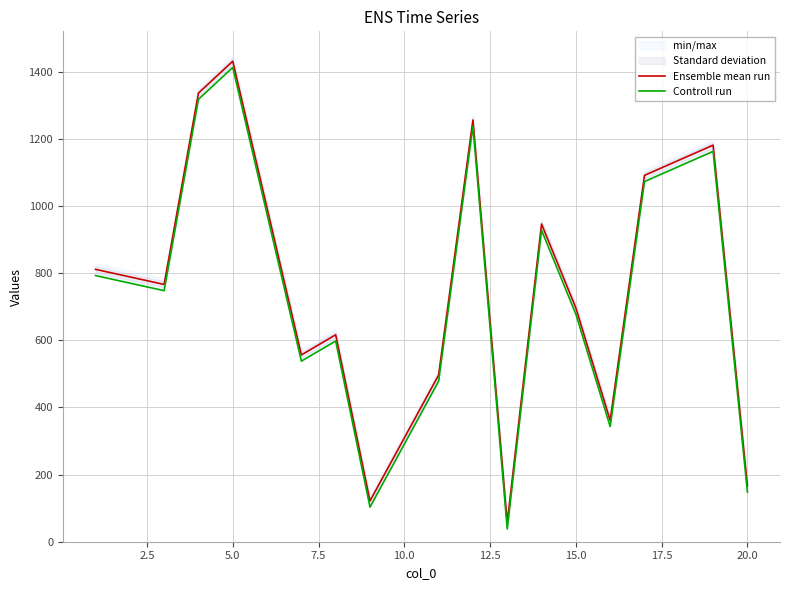

What is the lowest value of the Ensemble mean run series?

56.5